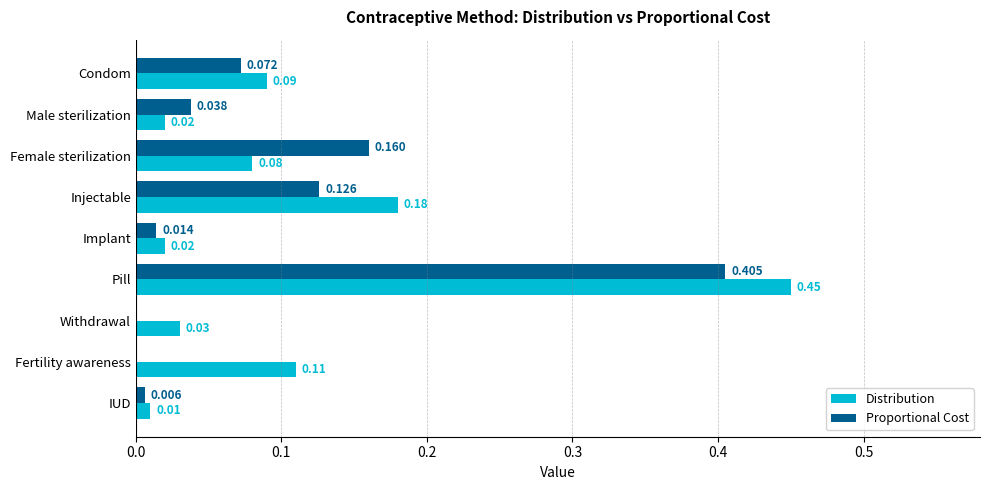

Between Implant and Pill, which series saw the biggest shift?

Distribution